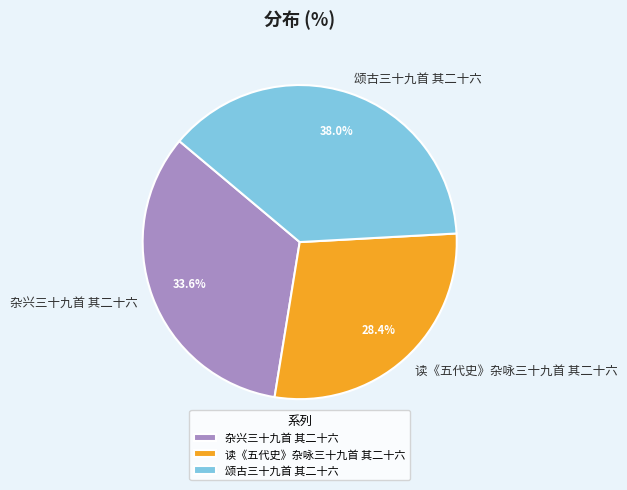

To the nearest percent, what percentage of the pie is 杂兴三十九首 其二十六?

34%